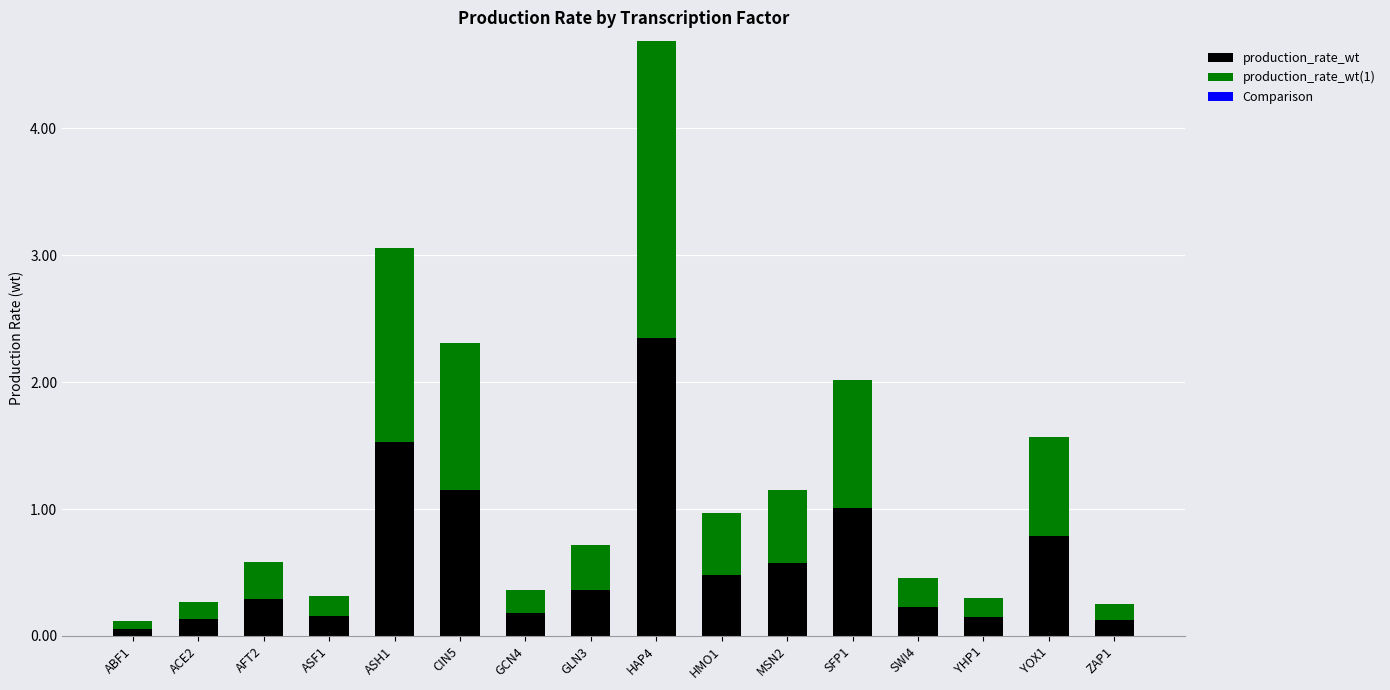

At which category is the sum across all series the highest?

HAP4